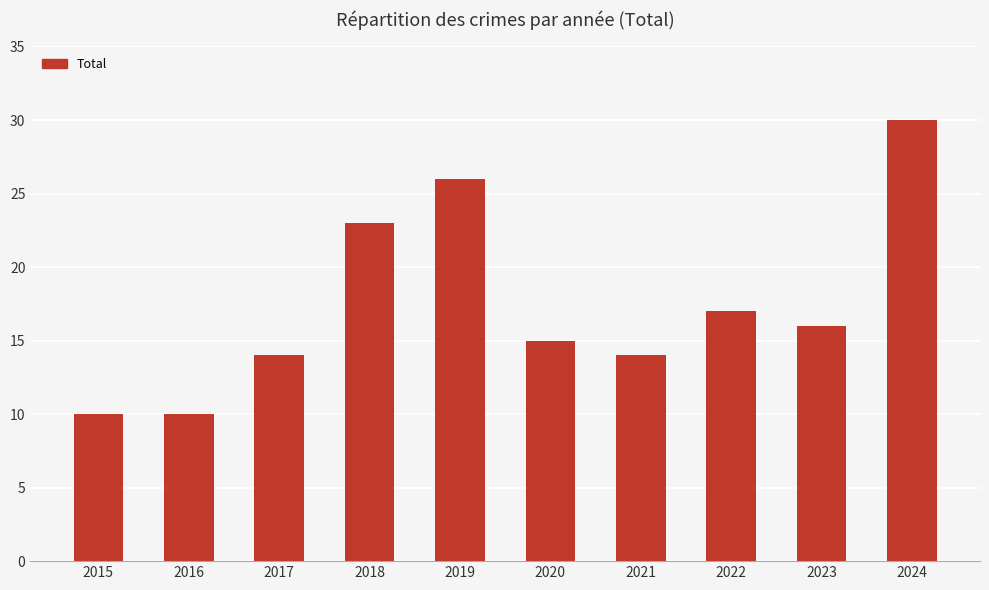

The chart shows a value of 23 at 2018. True or false?

True